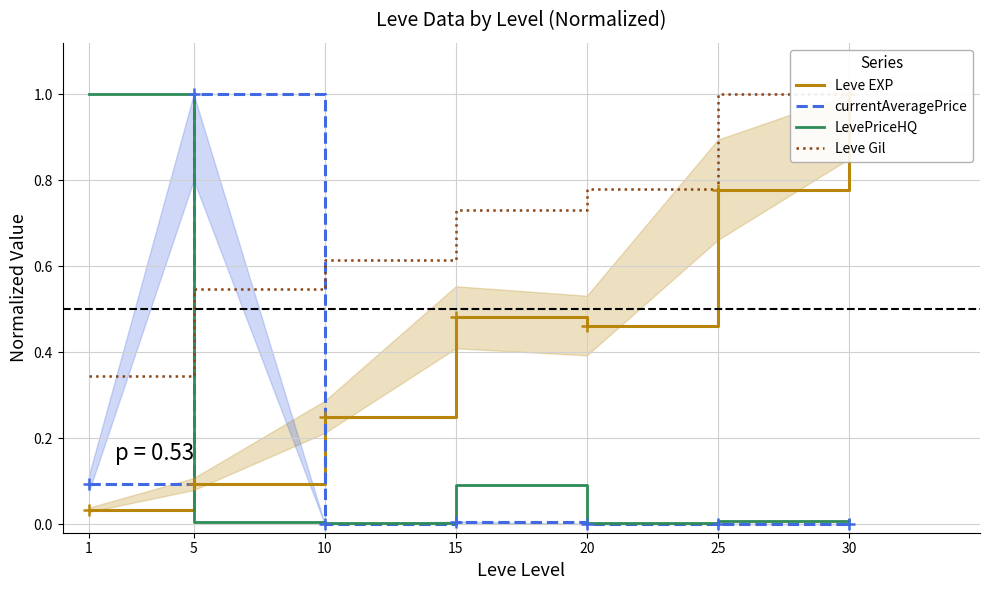

True or false: LevePriceHQ has a value of 0.0 at 5.

True